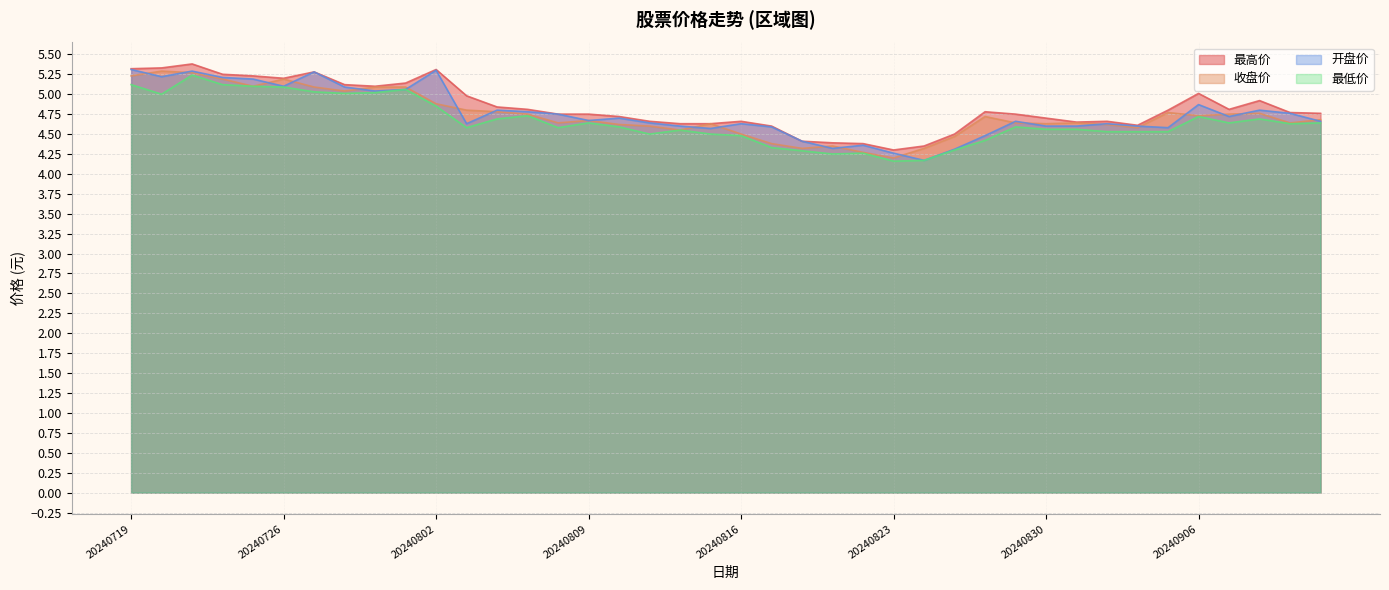

What are all the series names shown in the legend?

最高价, 收盘价, 开盘价, 最低价